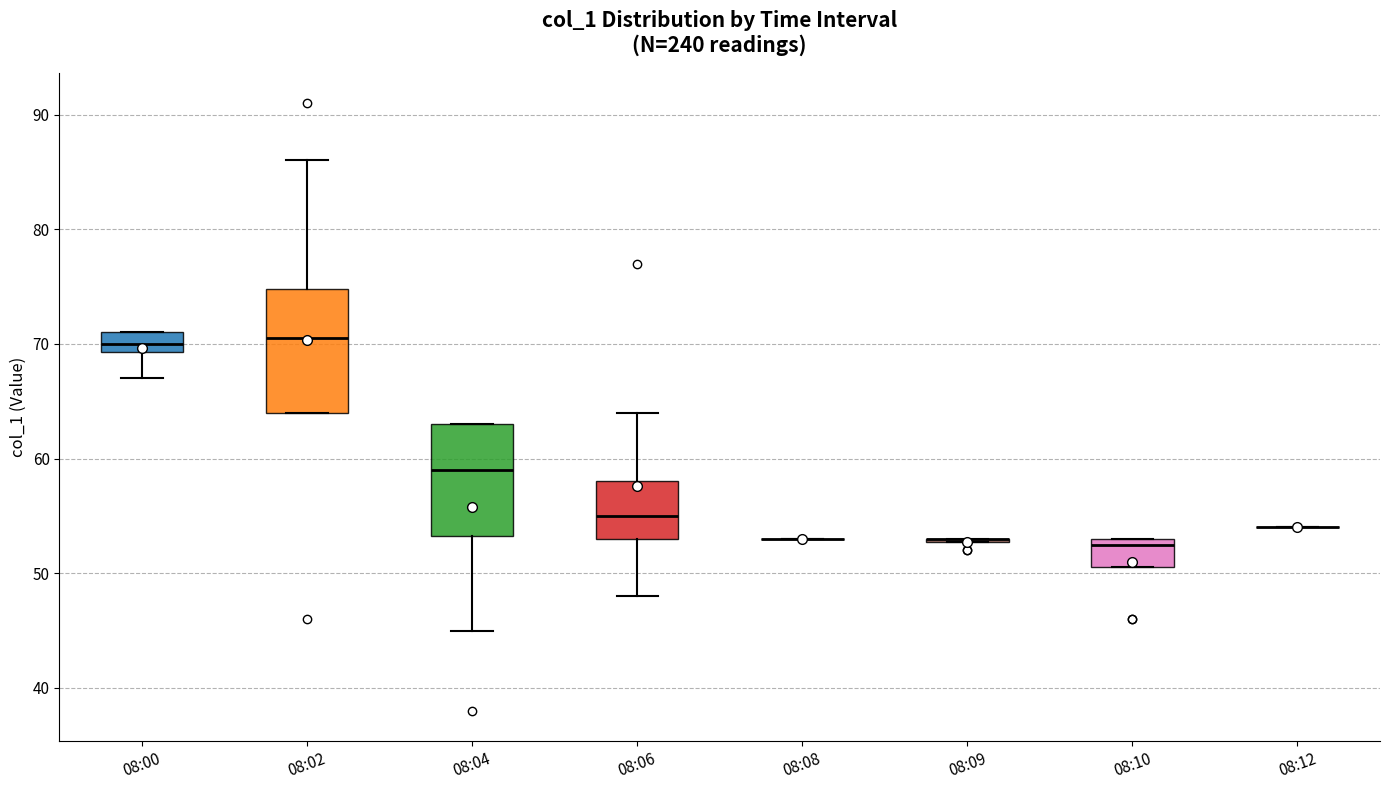

Reading left to right, transcribe this box plot: for each box, give where its median line is, the range the box spans, and where its two whiskers end, as read against the y-axis. The values are not printed on the chart, so give them approximately, as read against the axis.

08:00: median 70, box 69 to 71, whiskers 67 to 71
08:02: median 71, box 64 to 75, whiskers 64 to 86
08:04: median 59, box 53 to 63, whiskers 45 to 63
08:06: median 55, box 53 to 58, whiskers 48 to 64
08:08: box collapsed to a line at 53, whiskers 53 to 53
08:09: box collapsed to a line at 53, whiskers 53 to 53
08:10: median 53 (just below the box's upper edge), box 51 to 53, whiskers 51 to 53
08:12: box collapsed to a line at 54, whiskers 54 to 54